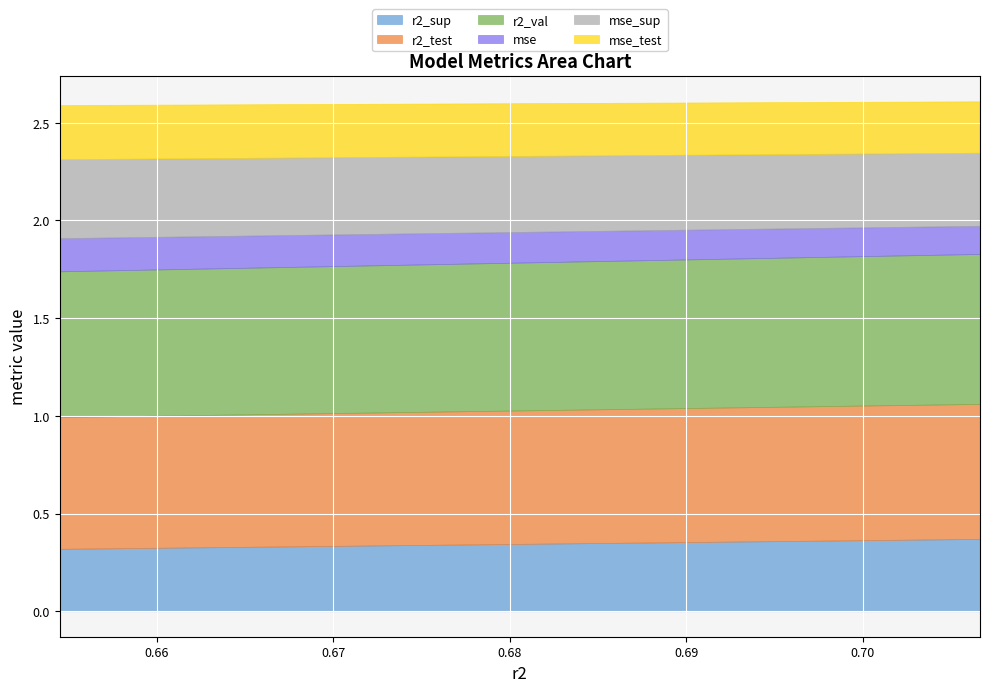

The value of r2_test at model_4_6_8 is 0.7. True or false?

True